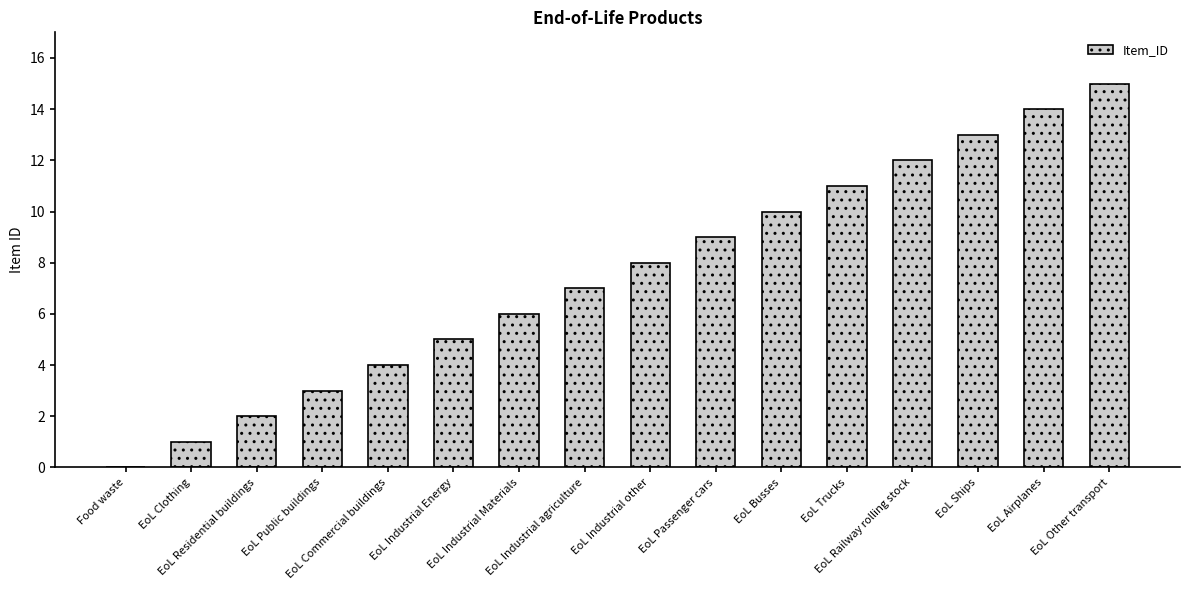

What value does the data have at EoL Busses, to the nearest 5?

10